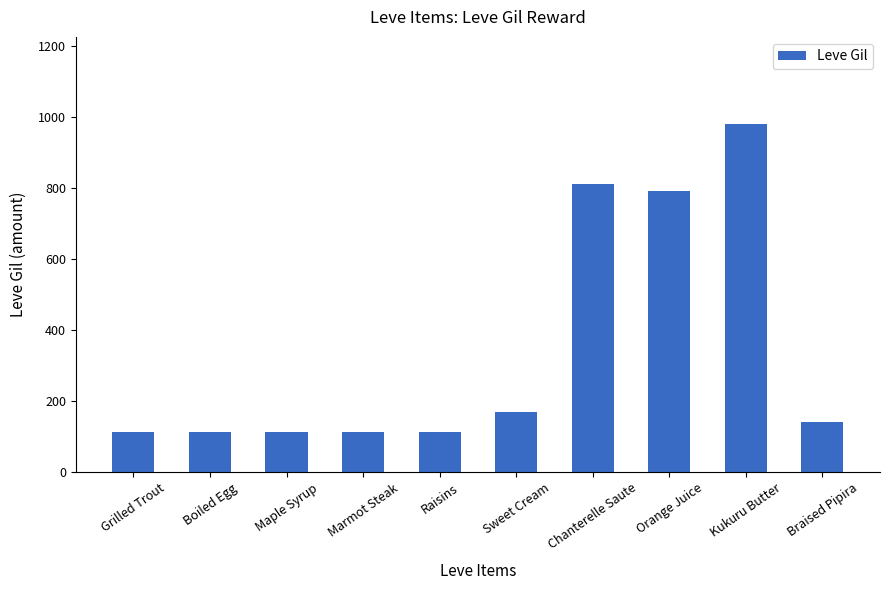

Where is the data nearest to the value 546?

Orange Juice